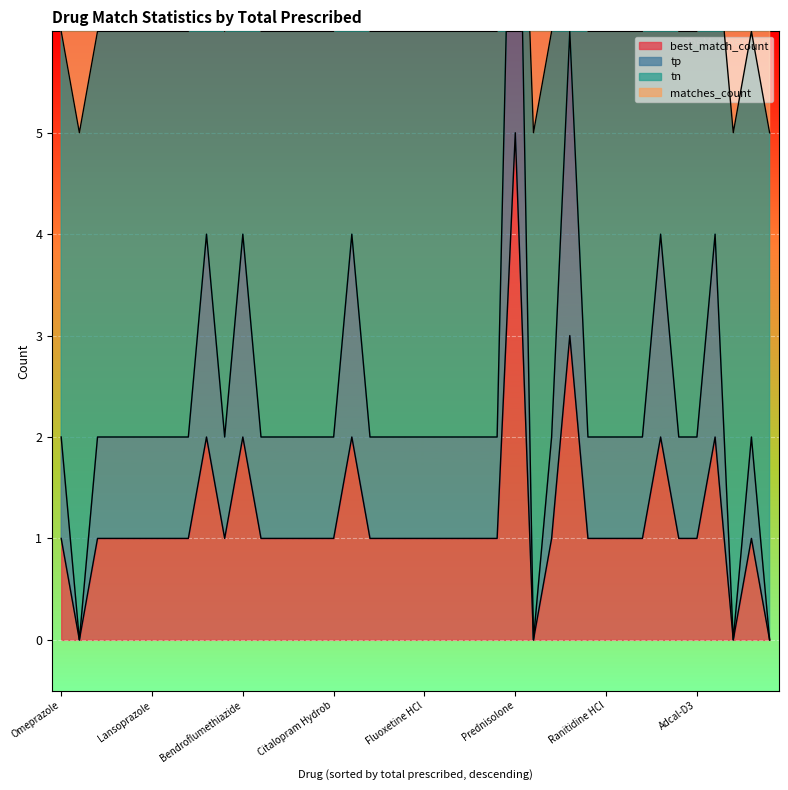

Where is the first local maximum for tp?

Salbutamol